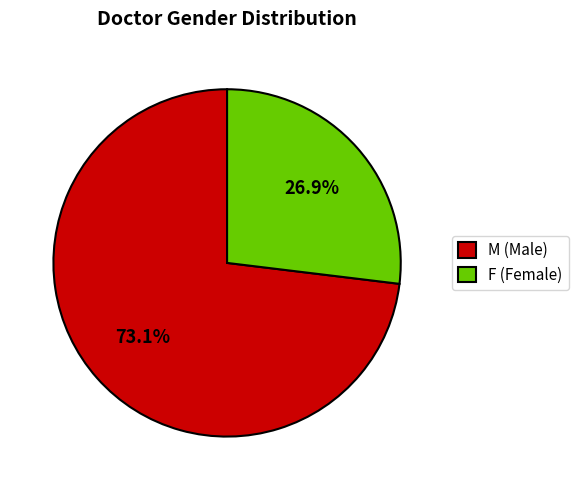

Approximately how many times larger is the value at F compared to M?

0.4